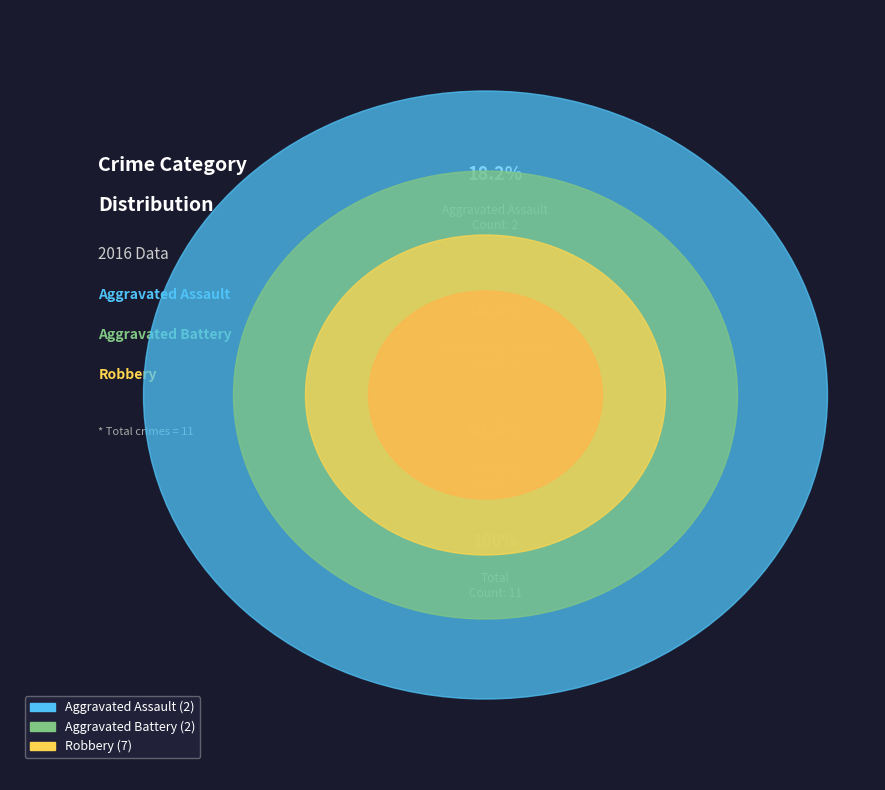

Count the number of slices in the pie.

3